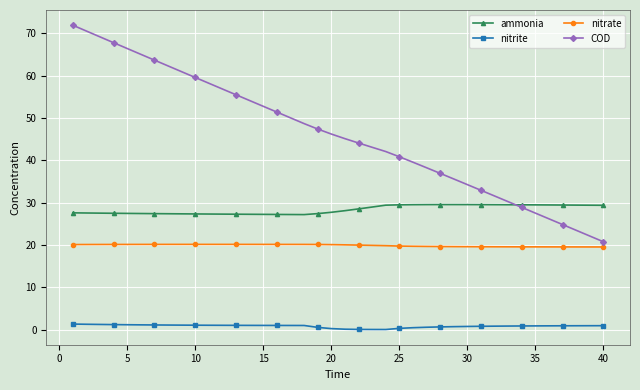

True or false: nitrite and nitrate cross at least once.

False